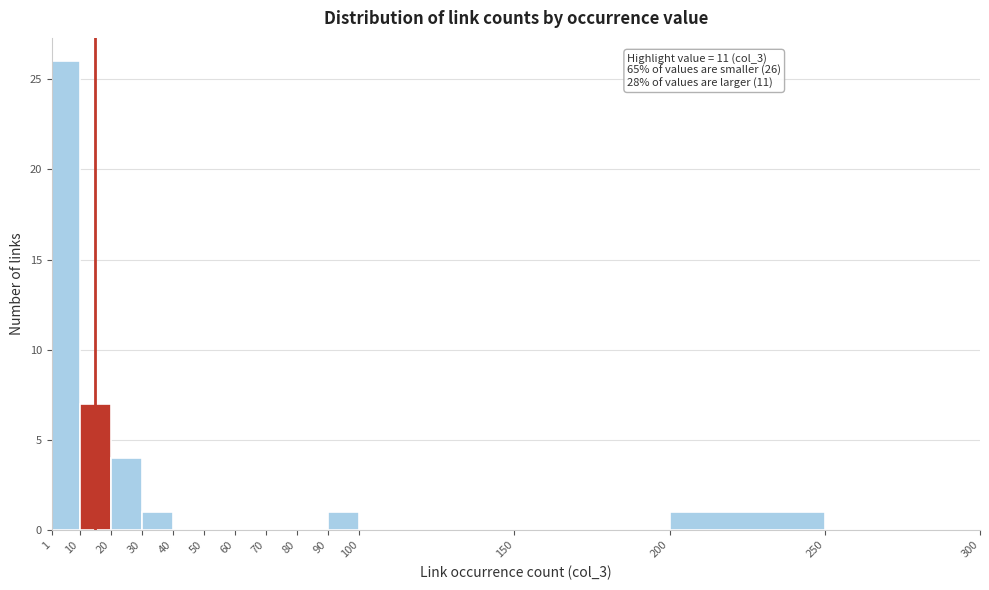

Which range on the x-axis has the tallest bar?

1 to 10